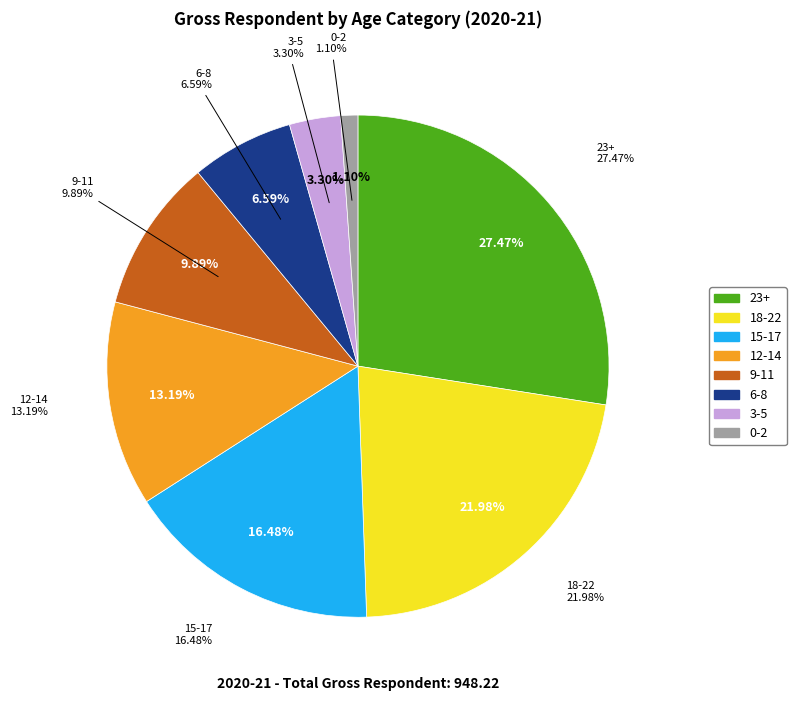

What portion of the pie excludes 9-11?

90.1%